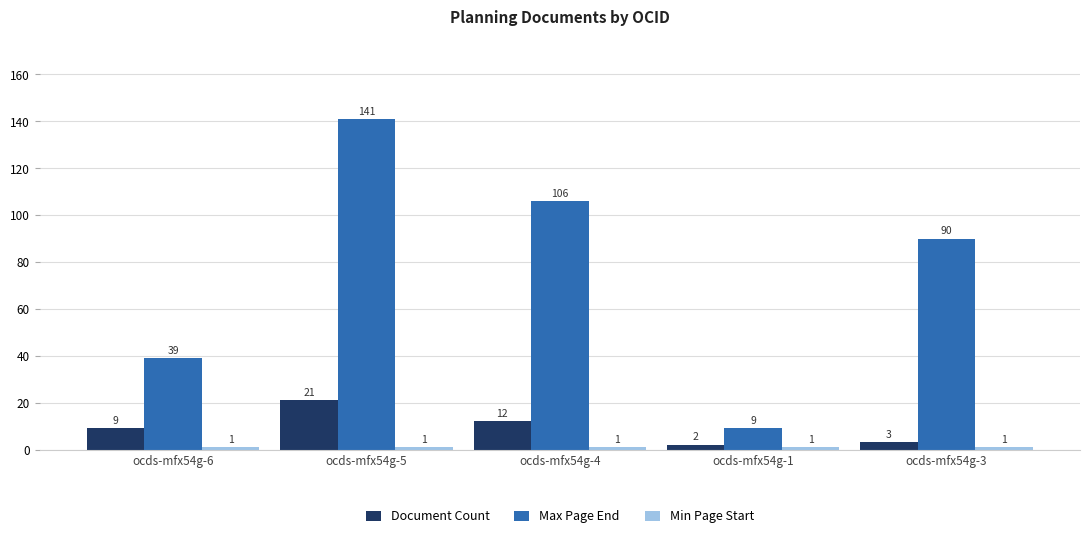

Is the value of Document Count at ocds-mfx54g-6 greater than the value of Max Page End at ocds-mfx54g-4?

No